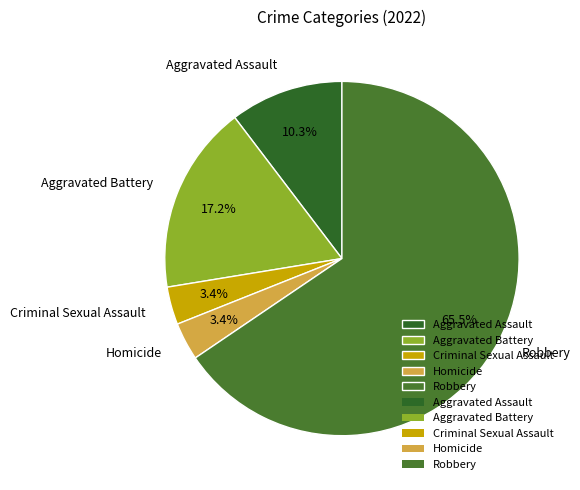

How many slices are in this pie chart?

5